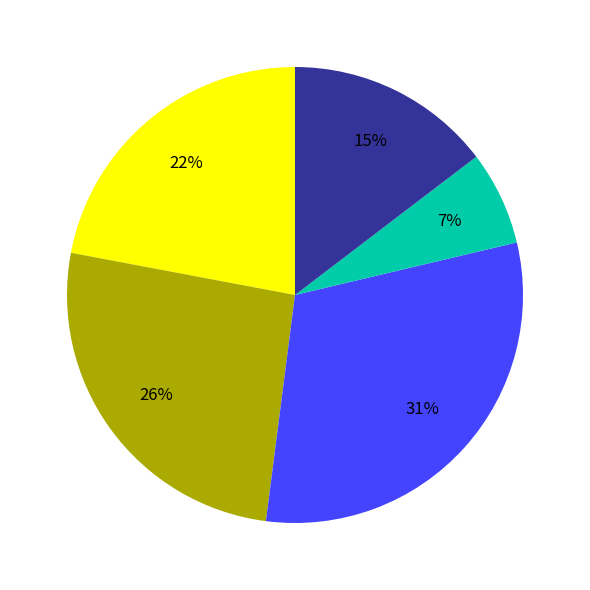

How many segments does this pie chart have?

5